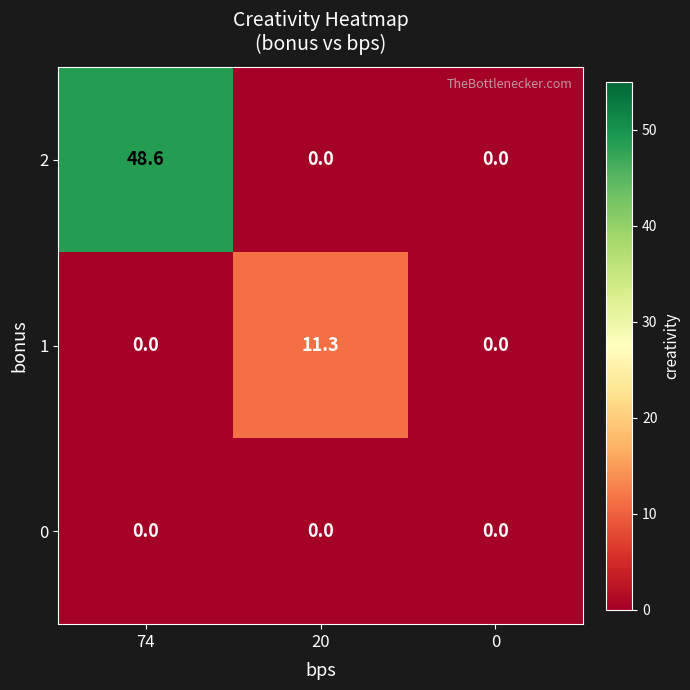

Count the number of data series in this chart.

3